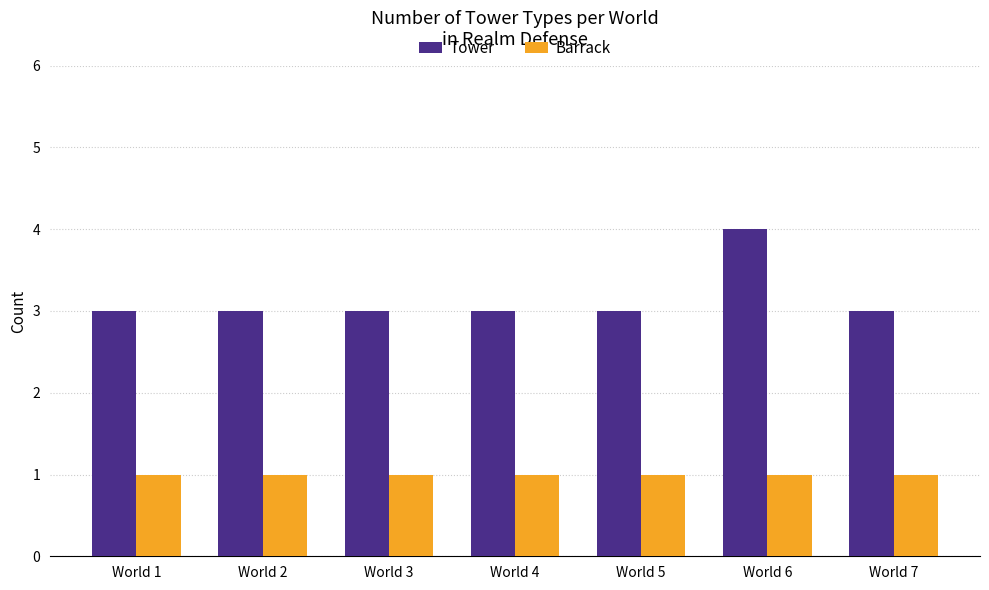

What is the value of the Tower bar at the 3rd from the left?

3